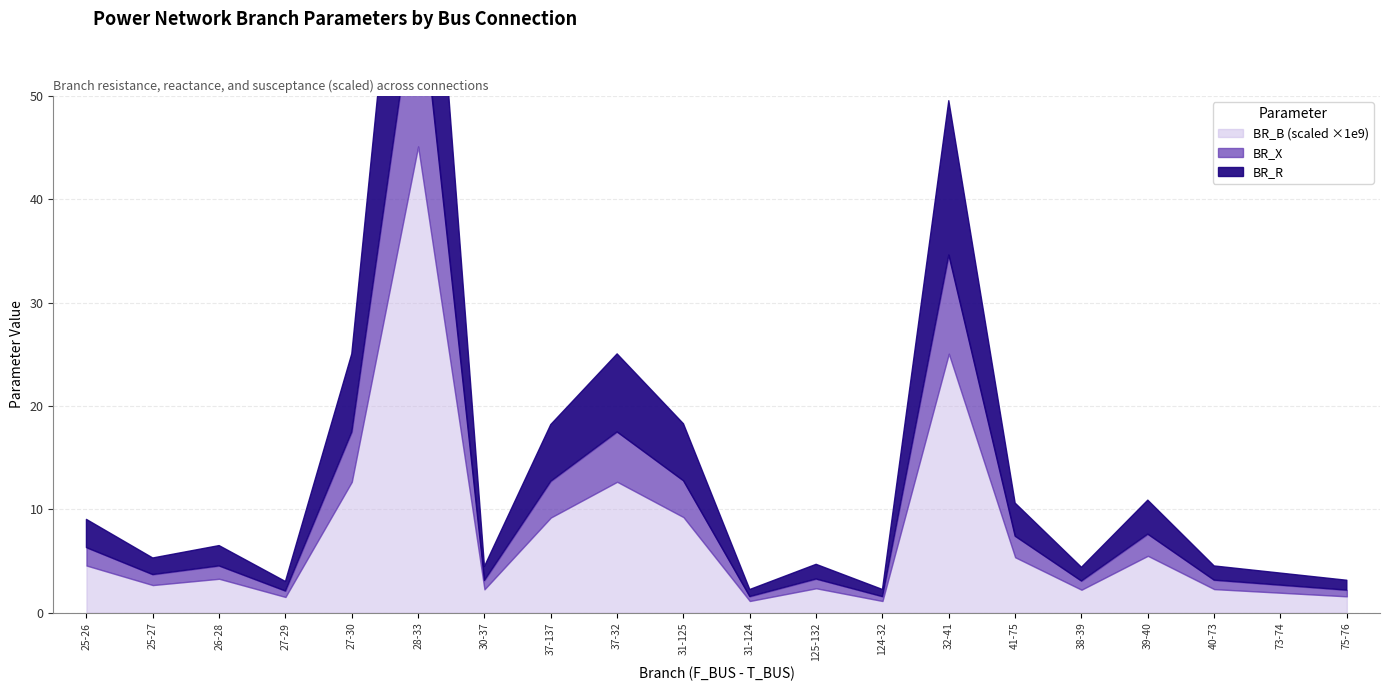

Does the chart display data point markers on the line(s)?

No